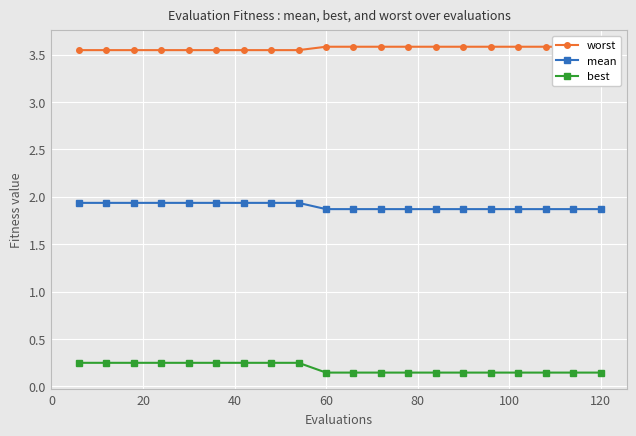

What are all the series names shown in the legend?

worst, mean, best